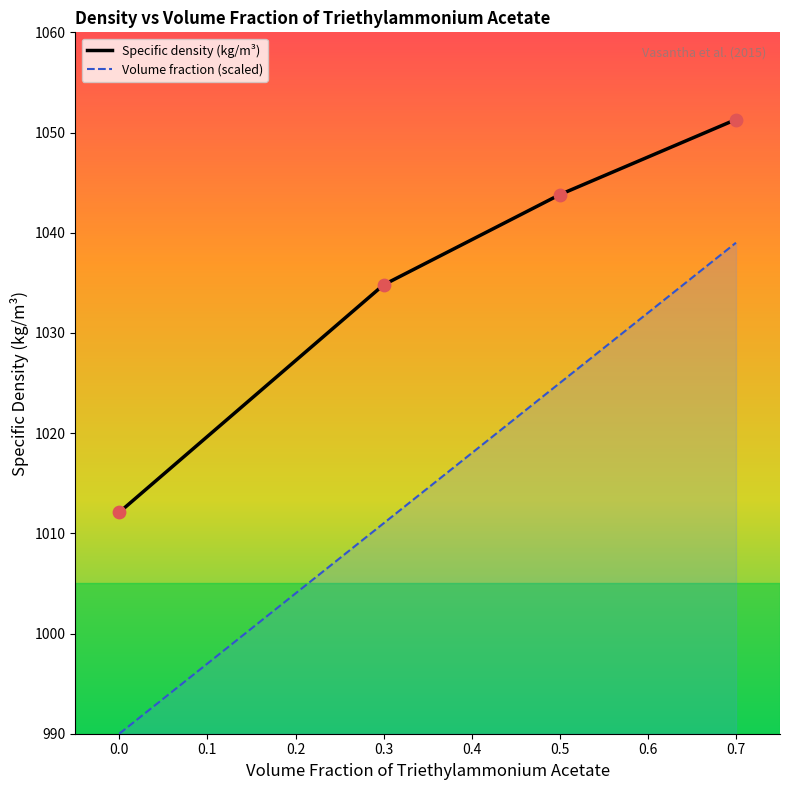

Which series has the widest spread of Y values?

Volume fraction (scaled)